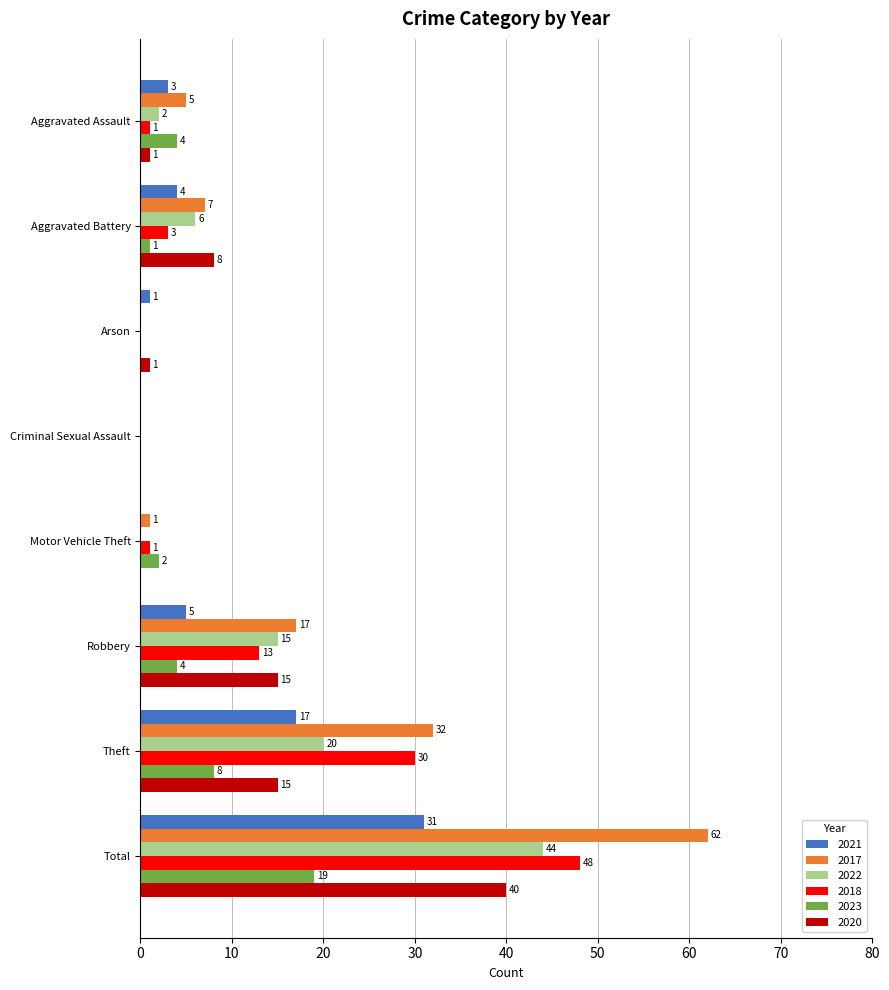

Which series has the largest range (max minus min)?

2017